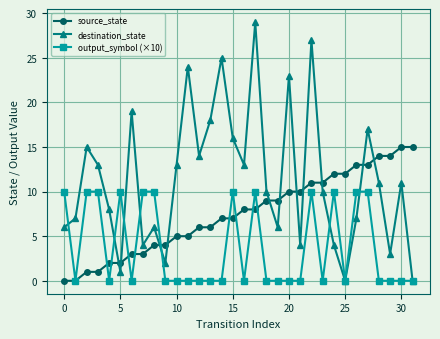

Which series has the largest total across all categories?

destination_state